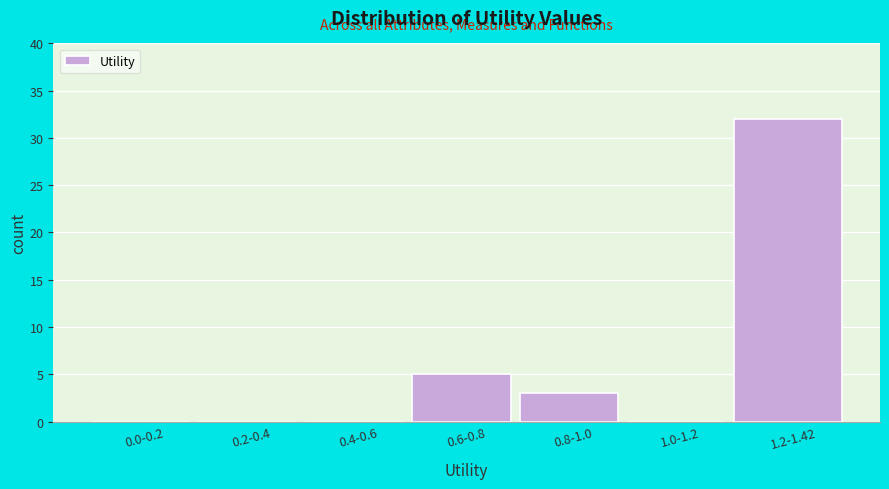

Reading left to right, list all the values displayed in this chart.

0.0-0.2=0	0.2-0.4=0	0.4-0.6=0	0.6-0.8=5	0.8-1.0=3	1.0-1.2=0	1.2-1.42=32